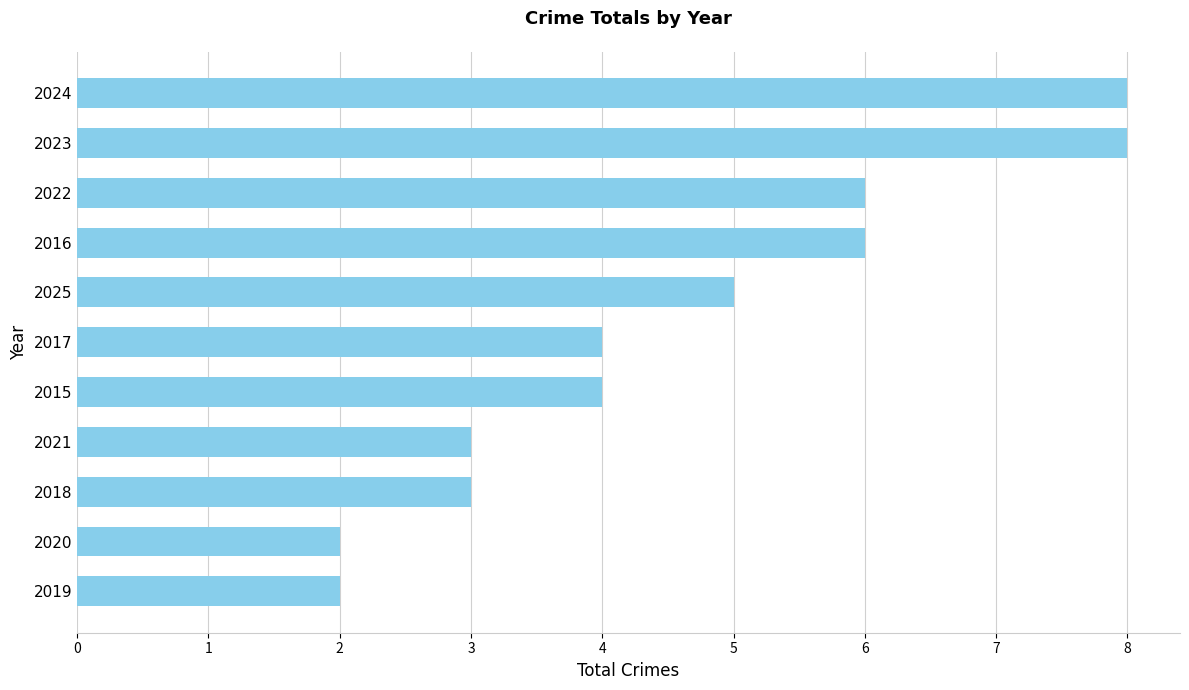

What is the sum of the values at 2019 and 2020?

4